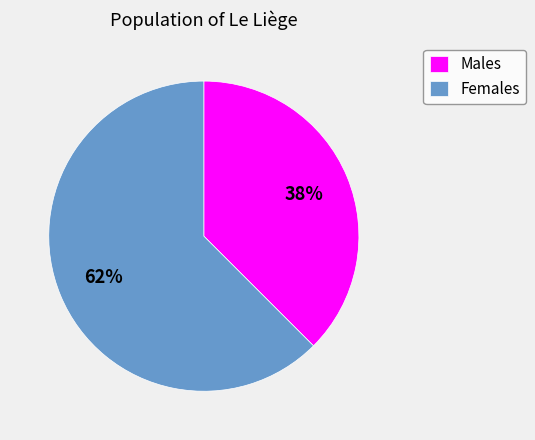

To the nearest percent, what is the average slice percentage?

50%